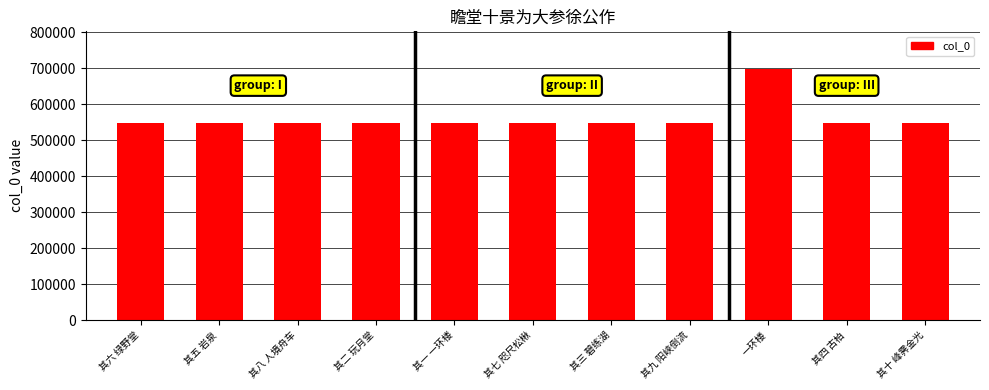

What value does the data have at 一环楼?

697332